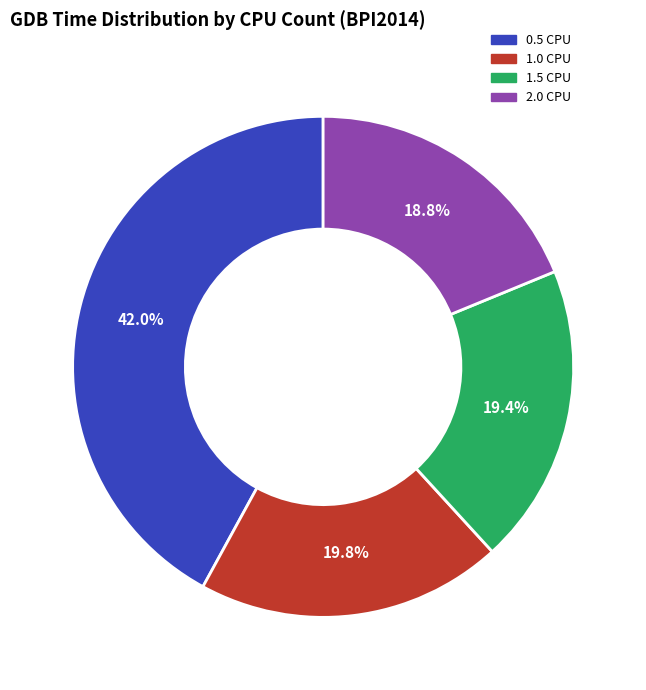

Is it true that 1.0 CPU is 6% of the pie?

False